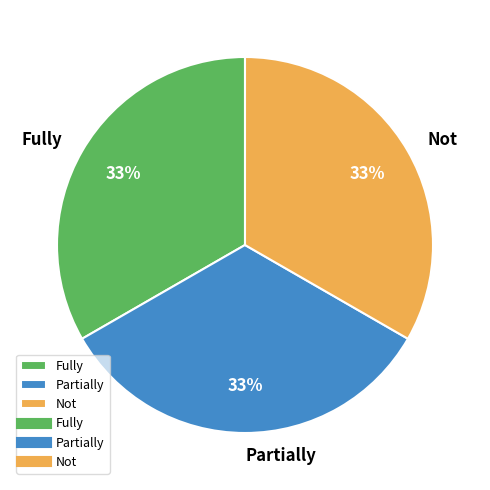

Approximately how many times larger is the value at Not compared to Partially?

1.0